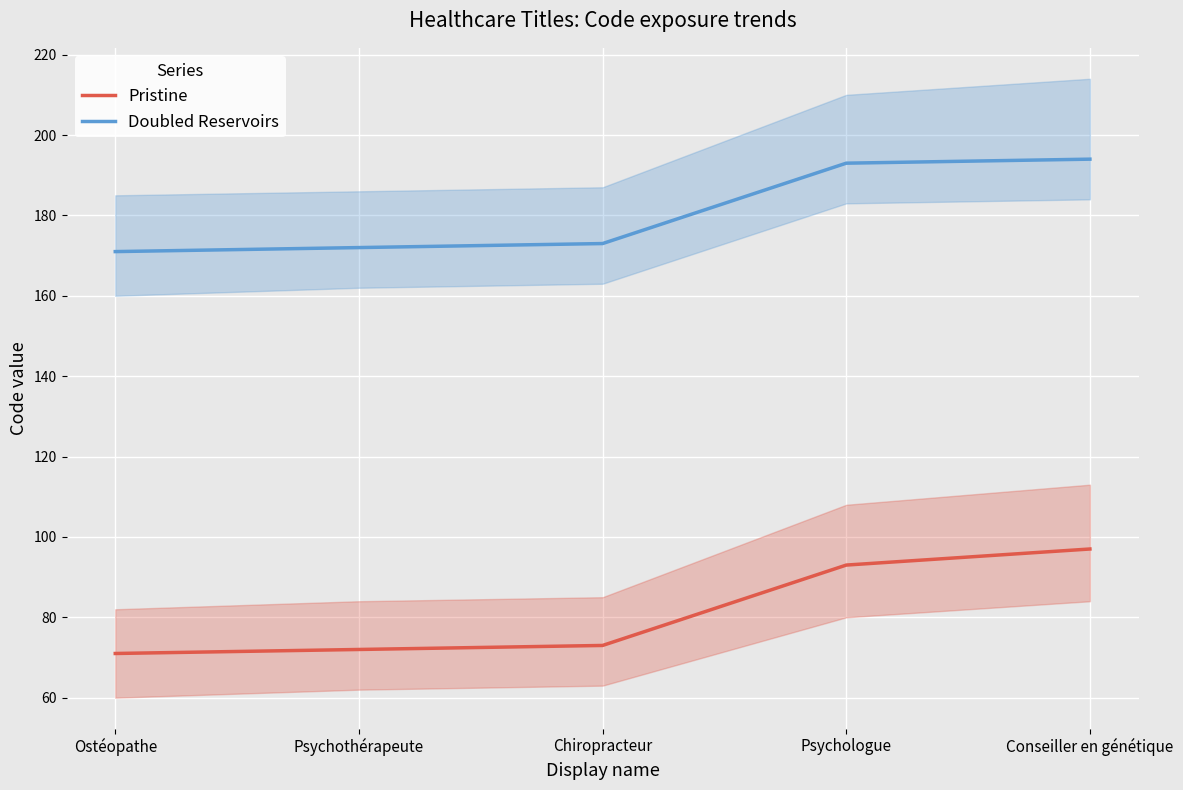

At which category does the chart reach its minimum across all series?

Ostéopathe